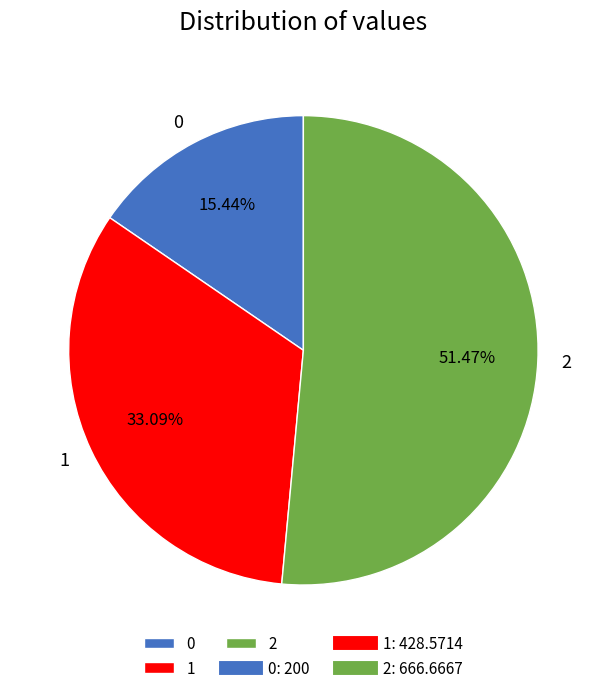

Rank the categories by value from highest to lowest.

2, 1, 0